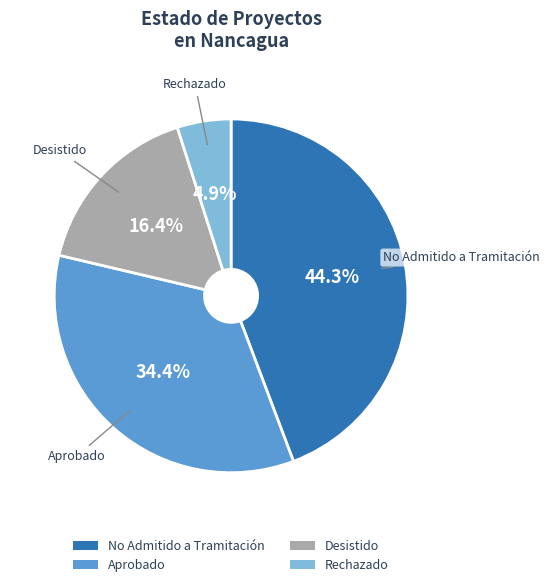

Which has a higher value, Aprobado or No Admitido a Tramitación?

No Admitido a Tramitación